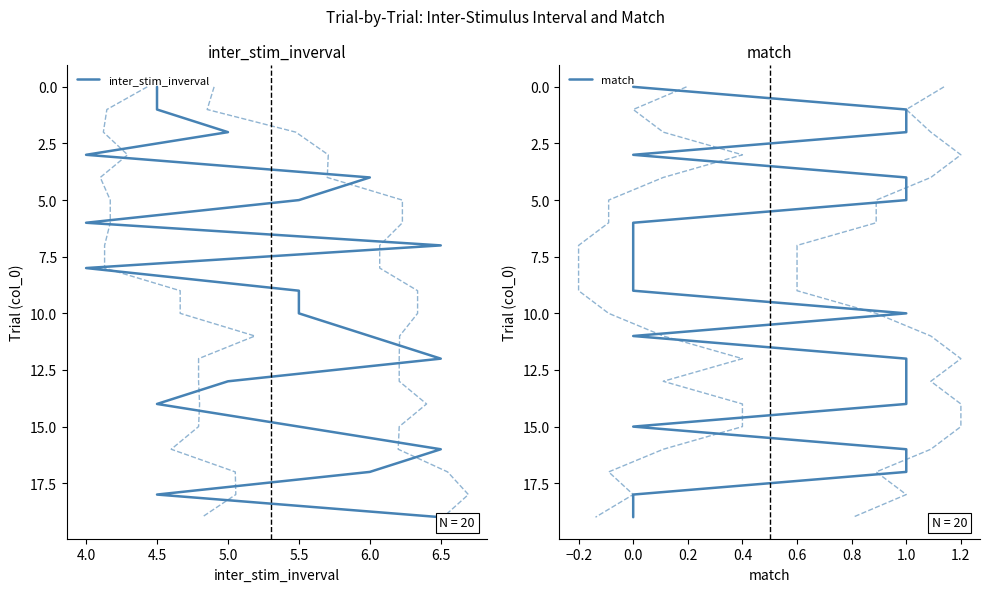

True or false: match and inter_stim_inverval intersect in this chart.

False